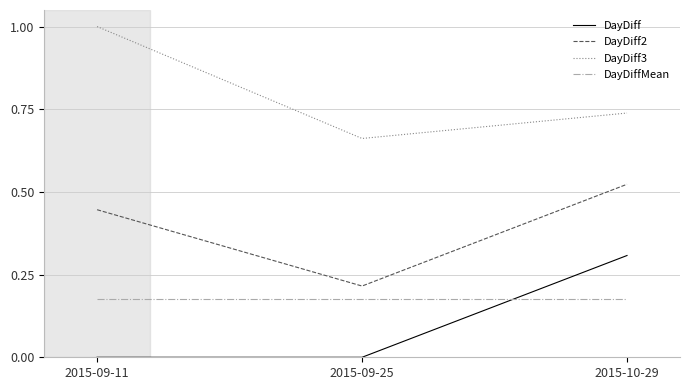

At how many categories does at least one series exceed 0?

3